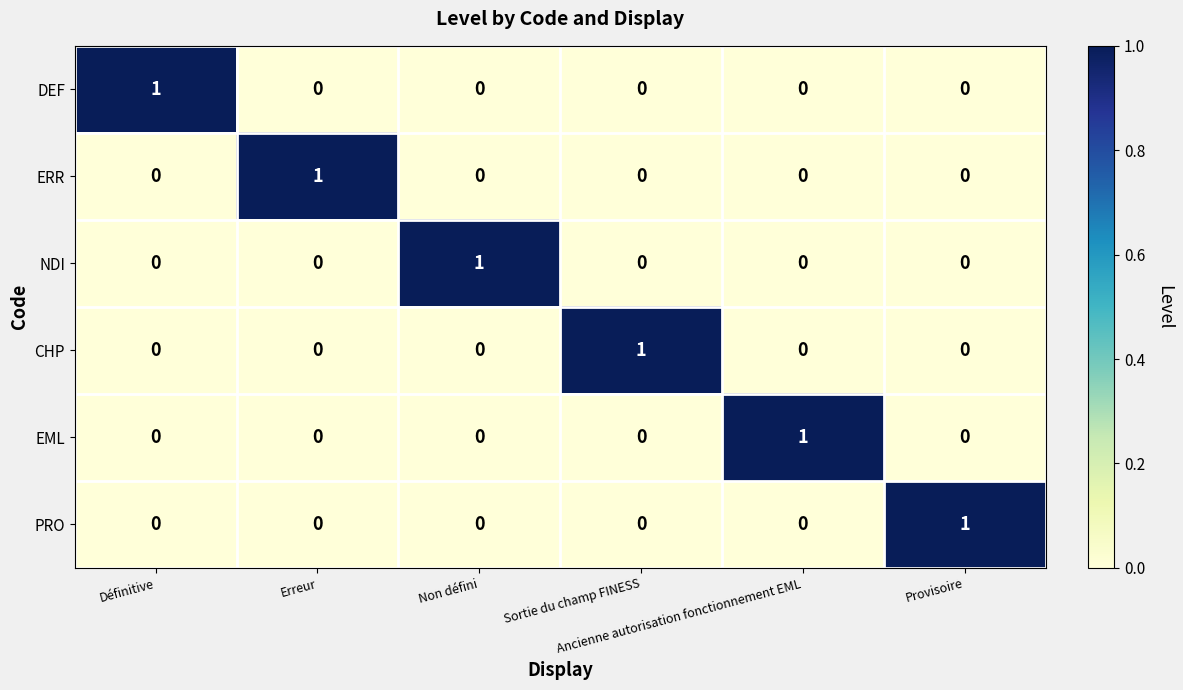

At how many categories does at least one series exceed 0?

6